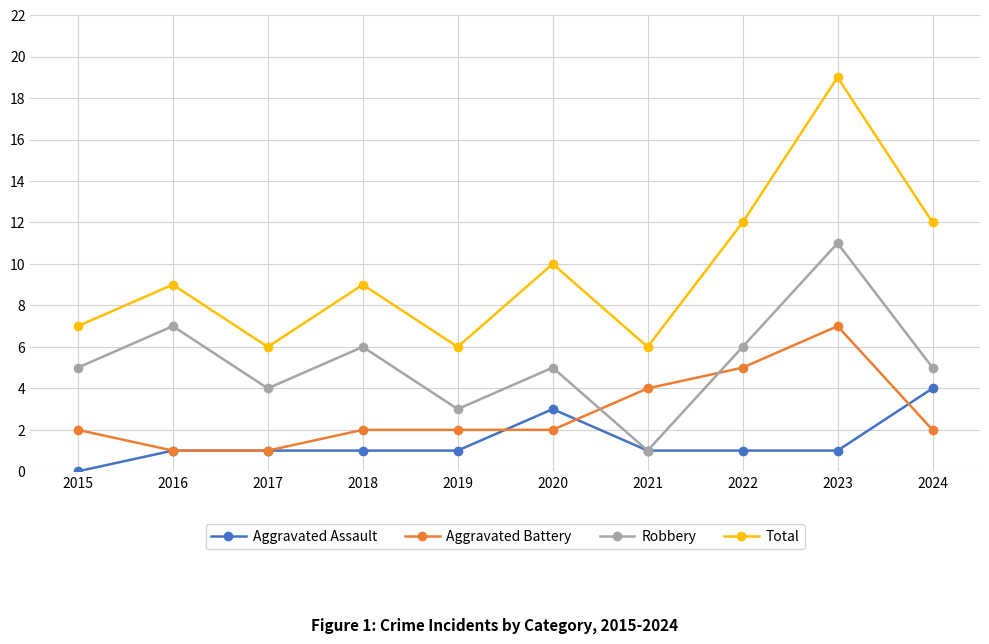

At which category is the sum across all series the highest?

2023